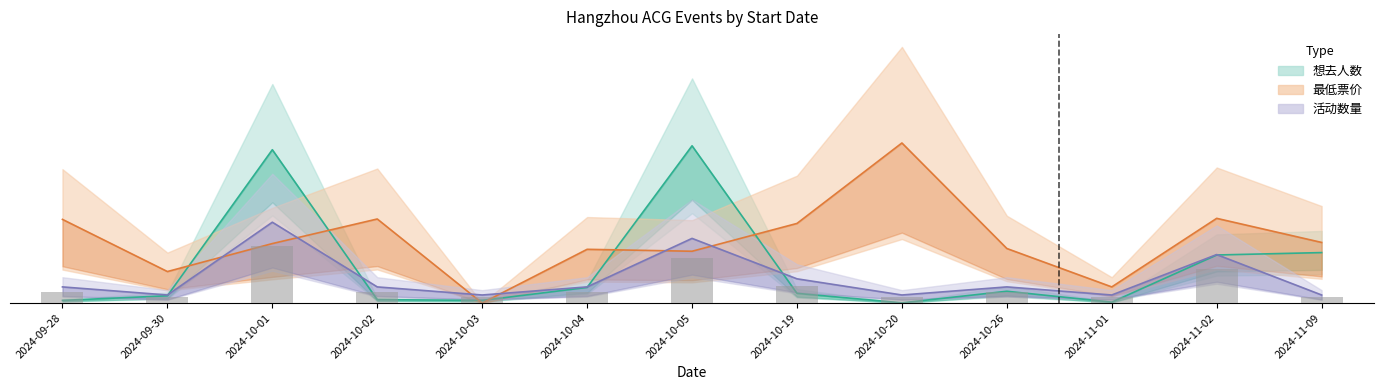

What position from the left is 2024-10-03?

5